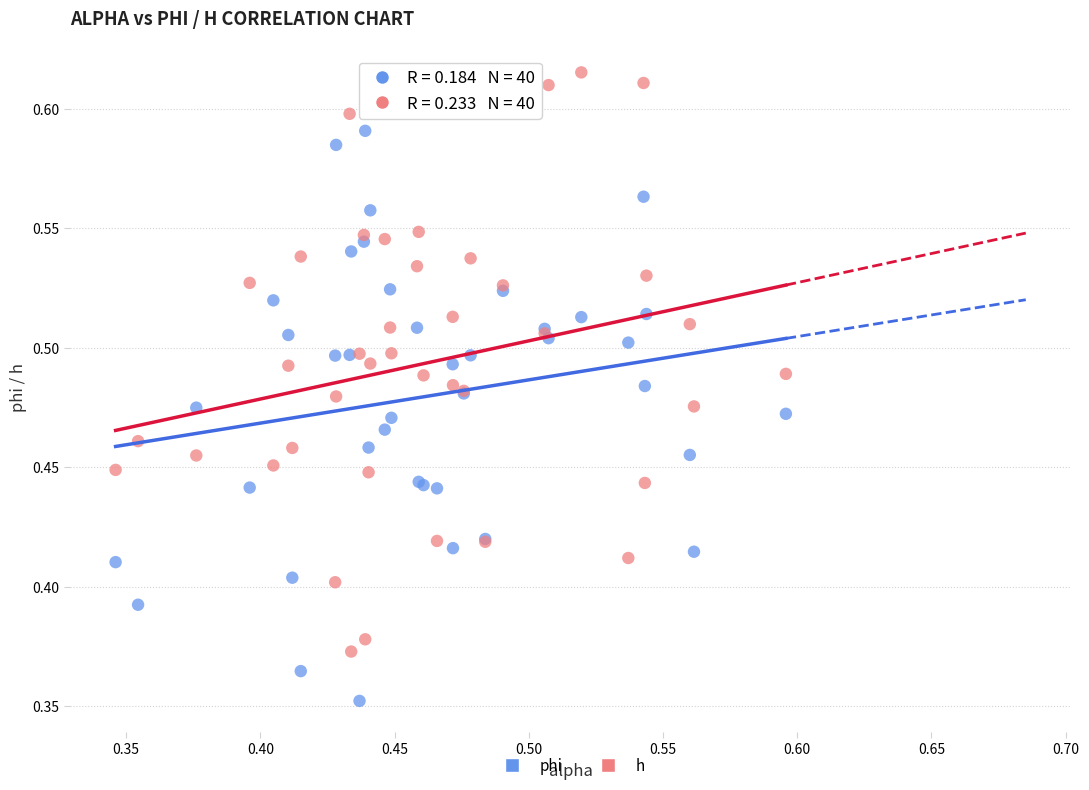

What are all the series names shown in the legend?

phi, h